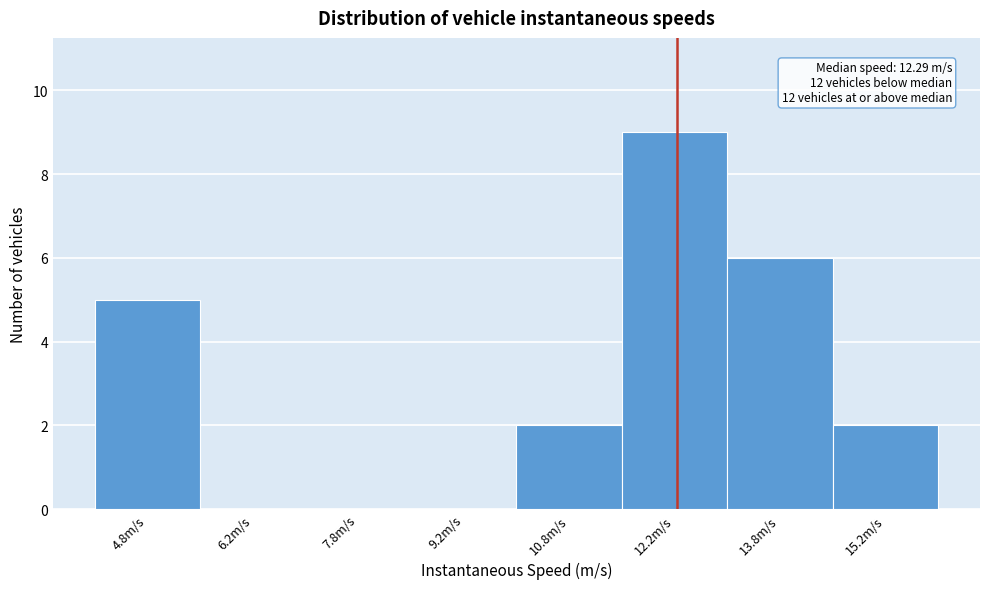

Over which range of the x-axis is the bar tallest?

11.5 to 13.0